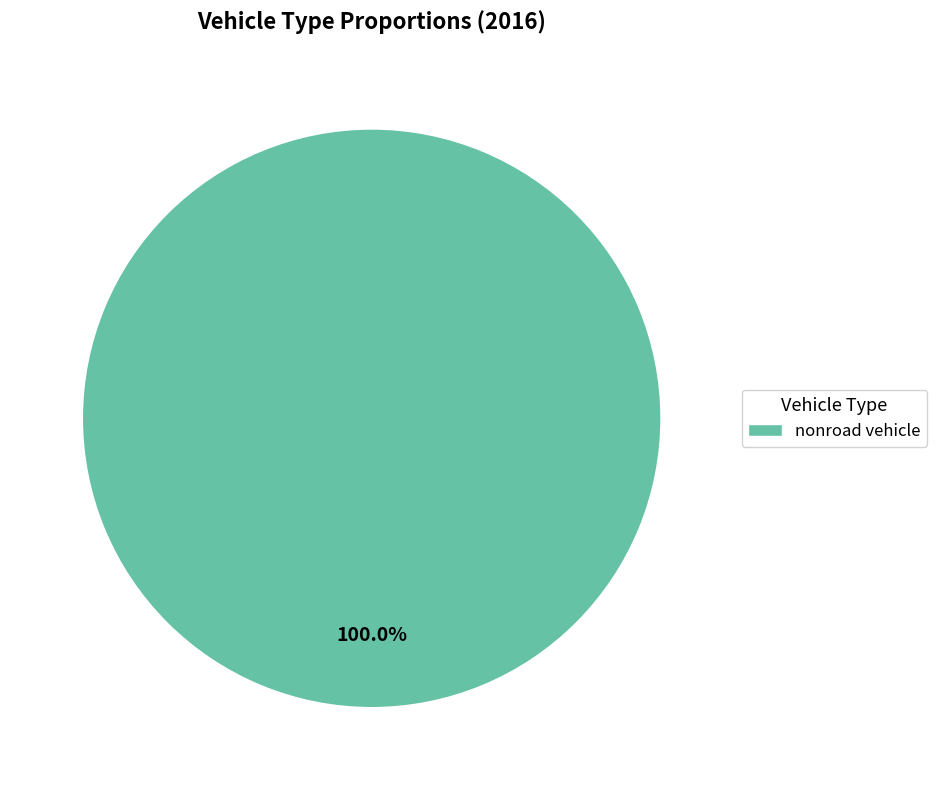

How many segments does this pie chart have?

1